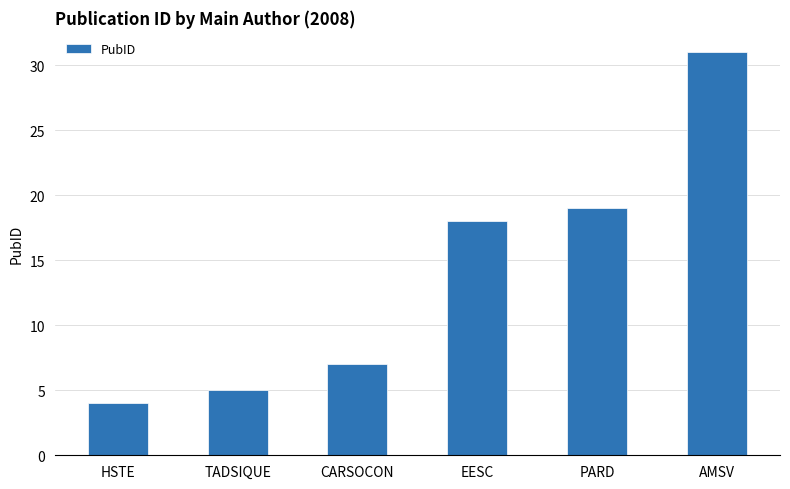

List the labels in order of value, smallest first.

HSTE, TADSIQUE, CARSOCON, EESC, PARD, AMSV